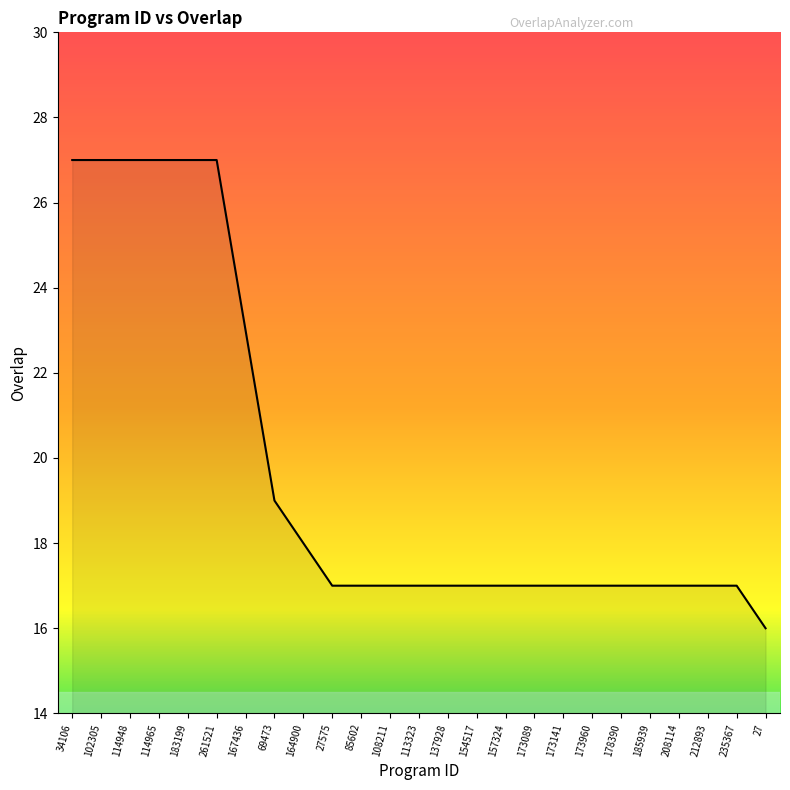

The value at 114948 is 27. True or false?

True